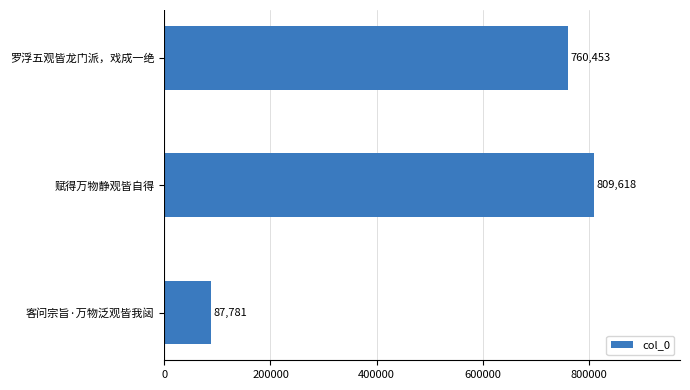

What is the maximum value shown in the chart?

809618